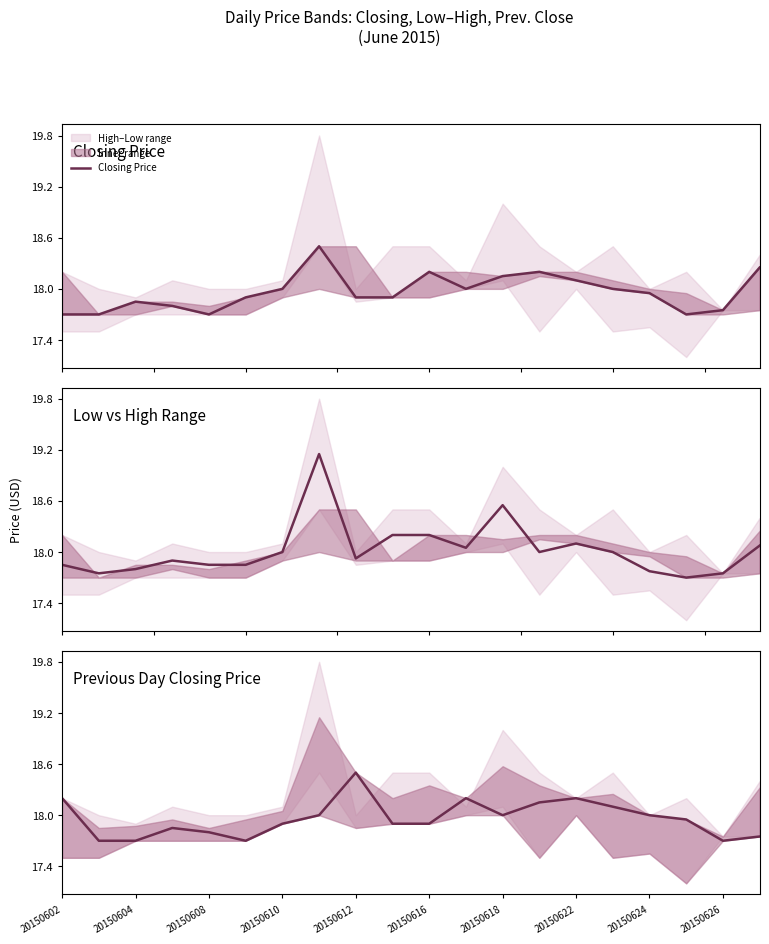

How many lines are shown in the chart?

3